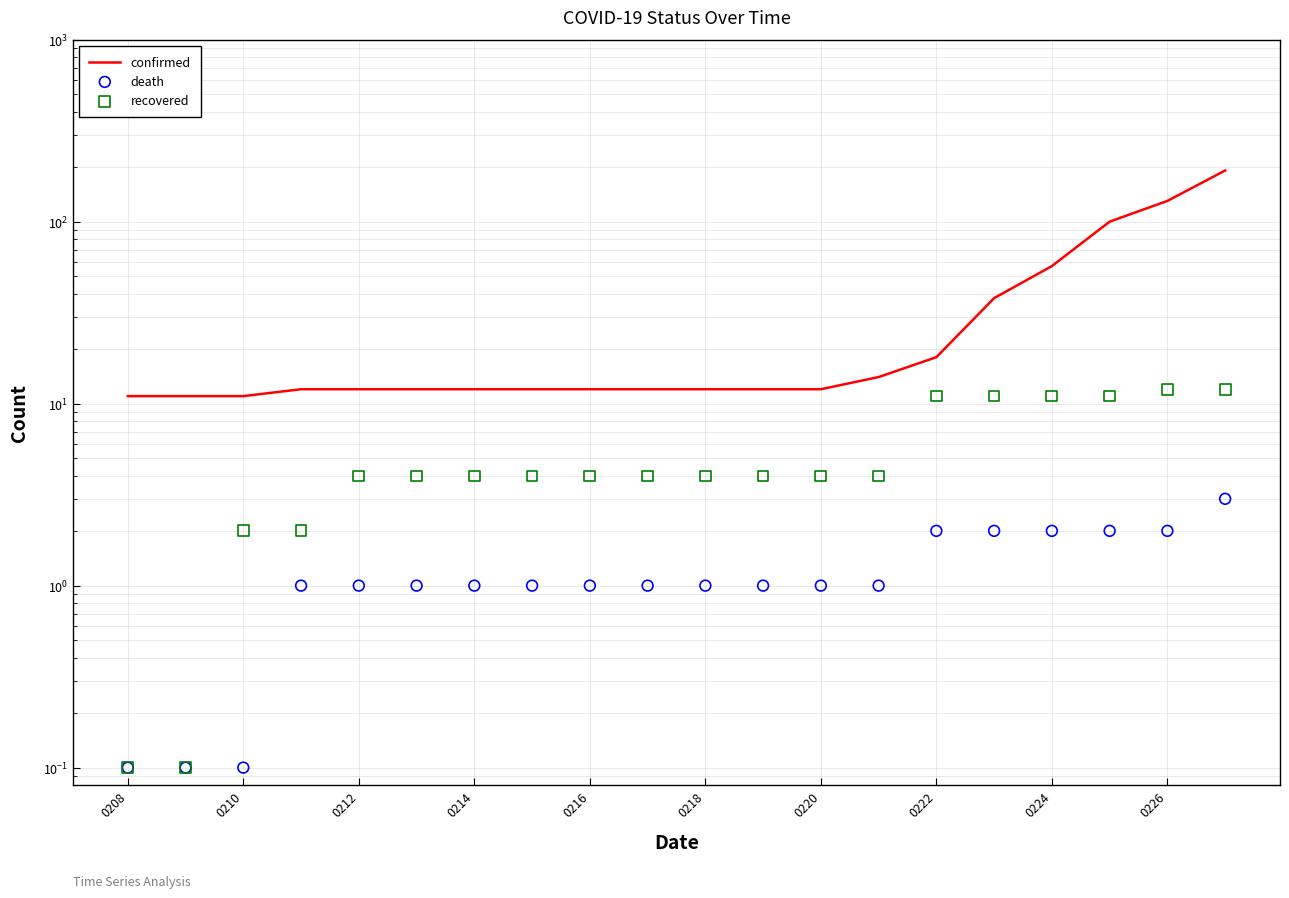

What is the total value across all series at 0226?

144.0